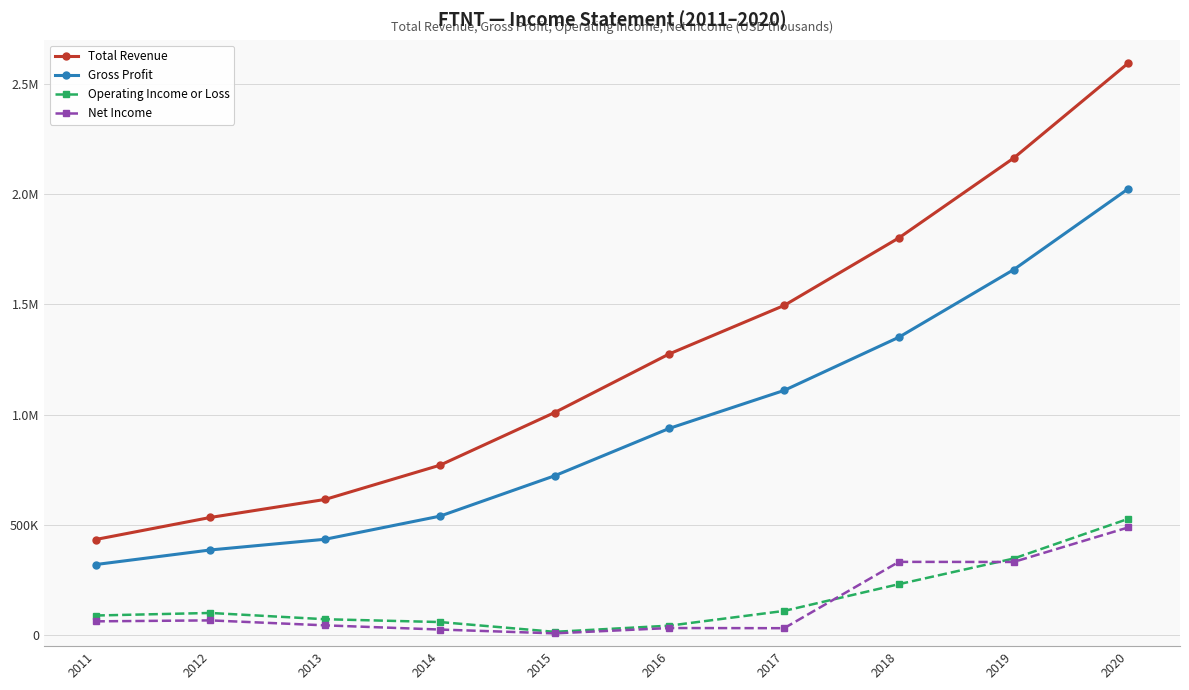

True or false: Total Revenue and Net Income intersect in this chart.

False